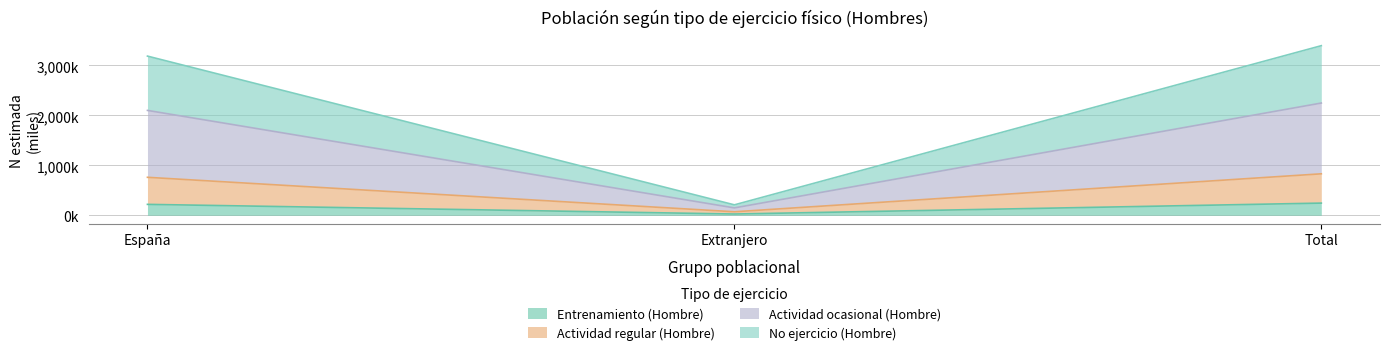

Which label corresponds to the smallest value in the chart?

Extranjero